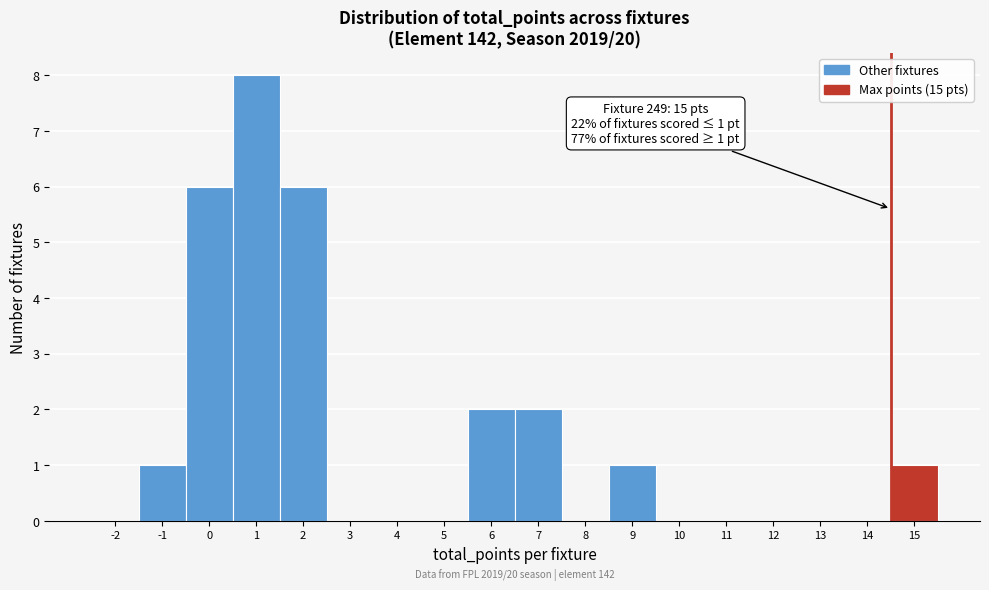

Reading left to right, list all the values displayed in this chart.

-2=0	-1=1	0=6	1=8	2=6	3=0	4=0	5=0	6=2	7=2	8=0	9=1	10=0	11=0	12=0	13=0	14=0	15=1